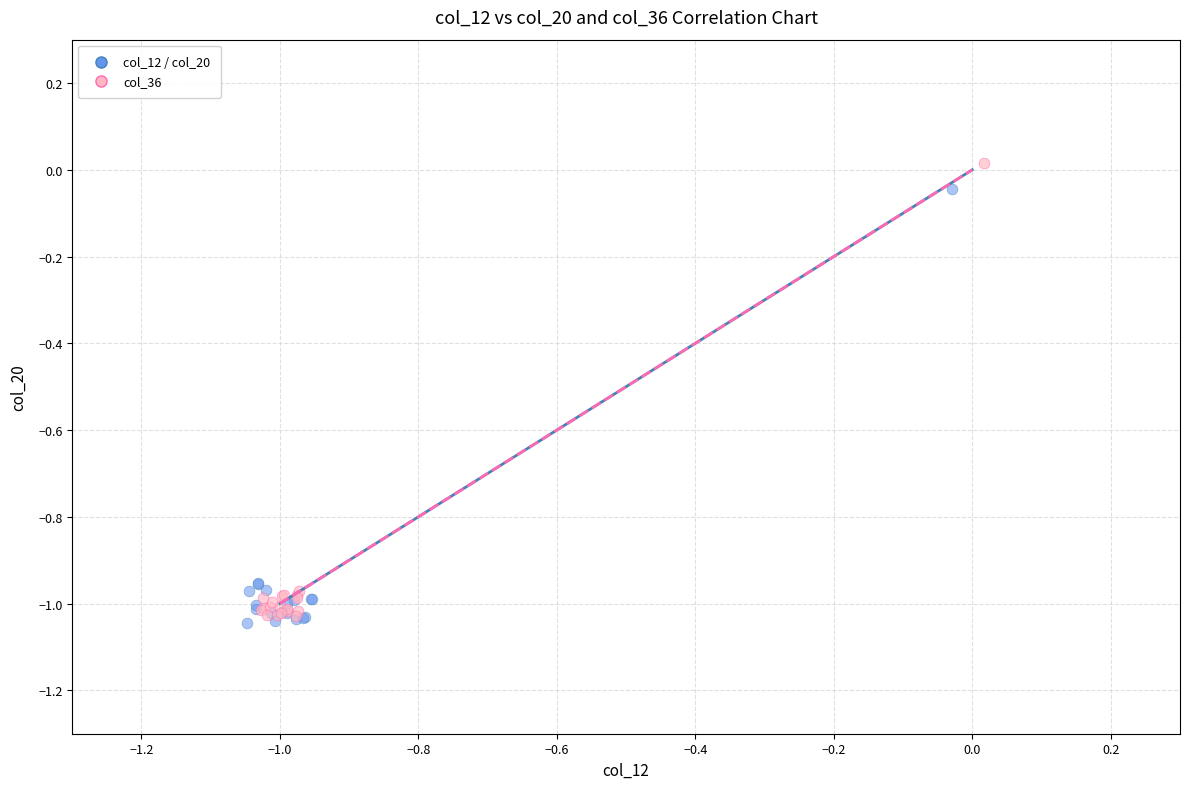

Which series has the largest Y range (max minus min)?

col_36